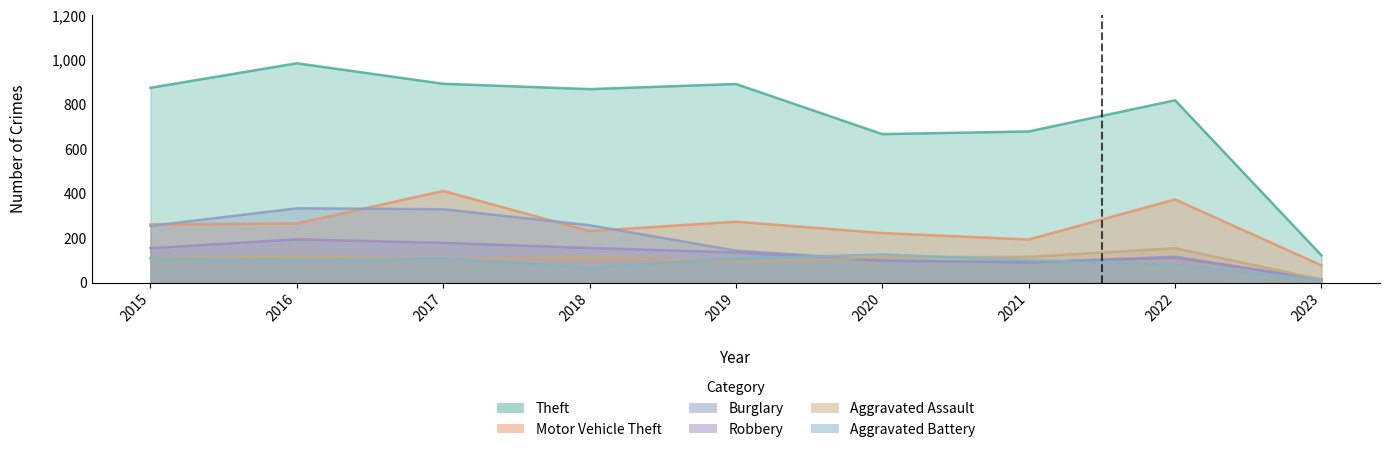

What is the difference between the maximum and minimum values in the Robbery series?

180